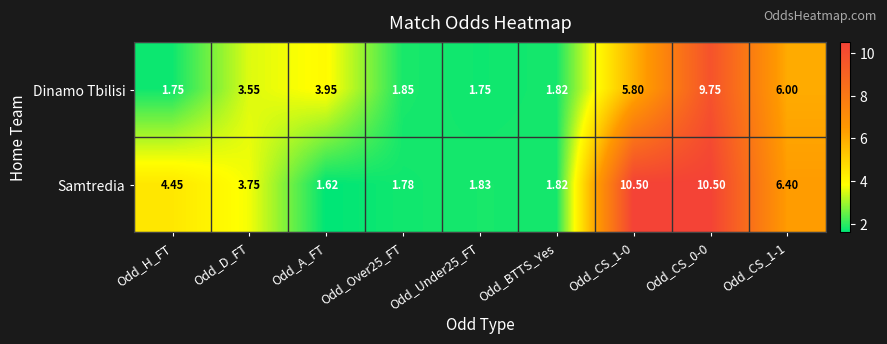

Which series has the largest total across all categories?

Samtredia